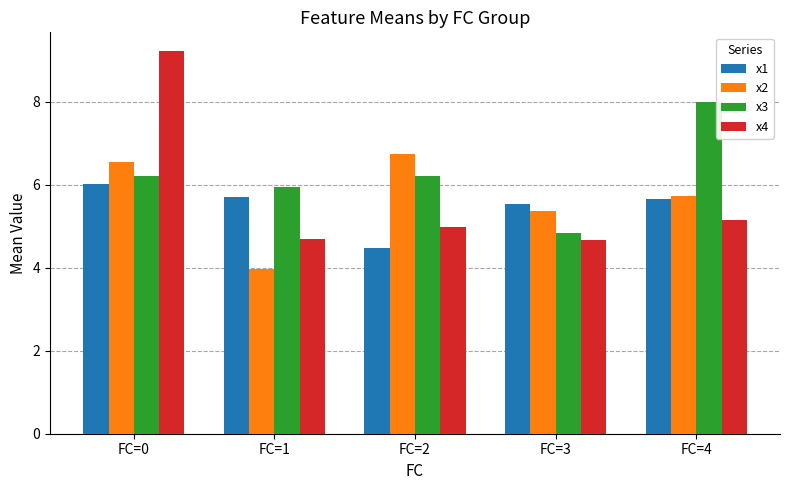

How many bars are there in total?

20